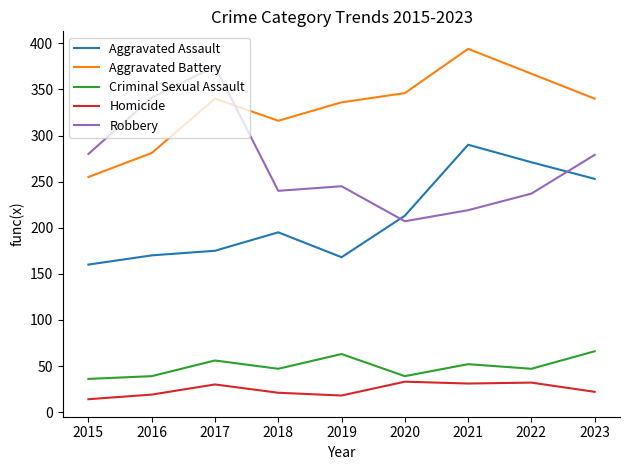

Which series has the widest spread of values?

Robbery